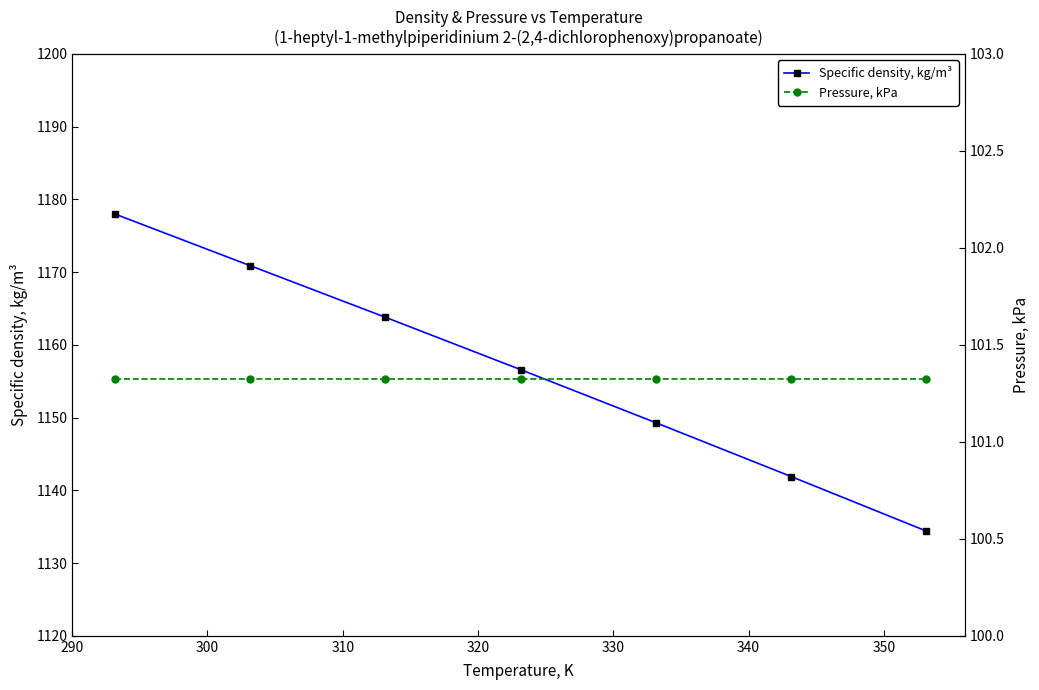

True or false: Specific density, kg/m³ has more than 0 interior local peaks.

False